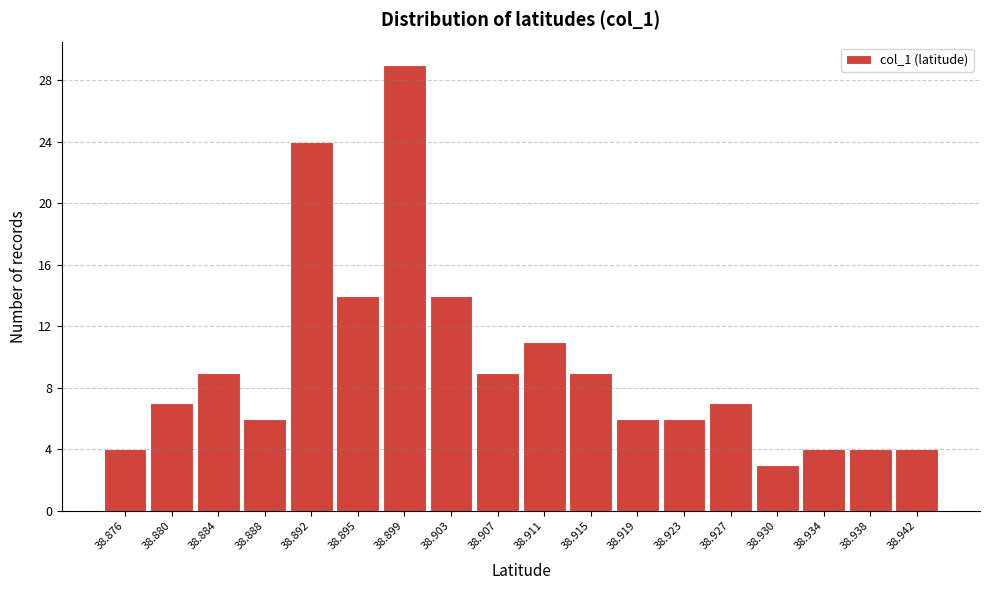

Reading left to right, transcribe all the data shown in this chart.

4	7	9	6	24	14	29	14	9	11	9	6	6	7	3	4	4	4